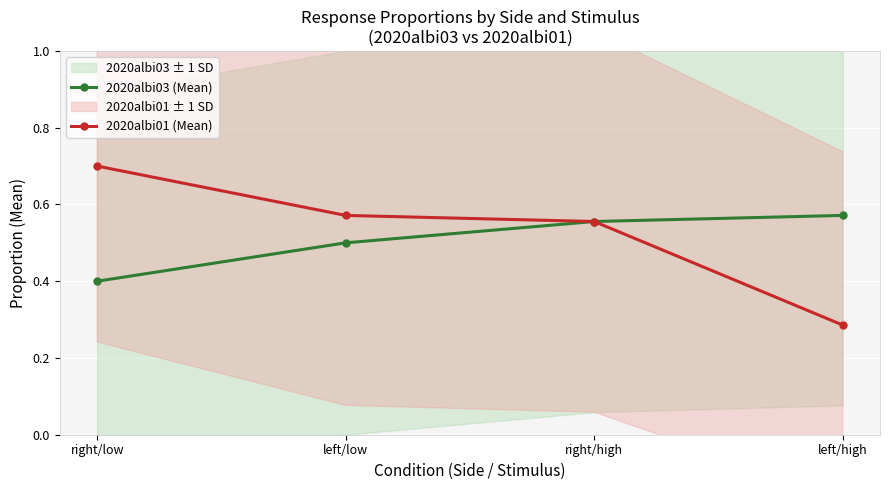

True or false: 2020albi01 (Mean) and 2020albi03 (Mean) intersect in this chart.

False